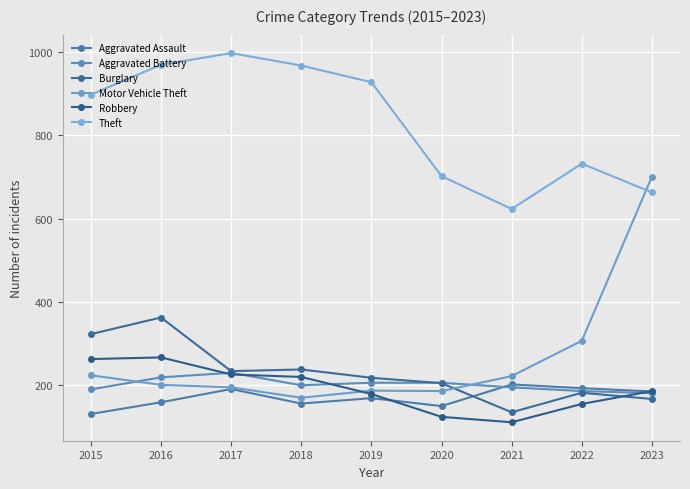

The Robbery series shows 62 at 2021. True or false?

False